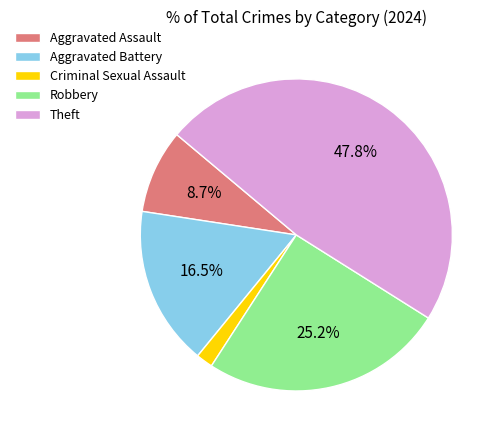

To the nearest percent, what is the combined percentage of Aggravated Assault and Aggravated Battery?

25%